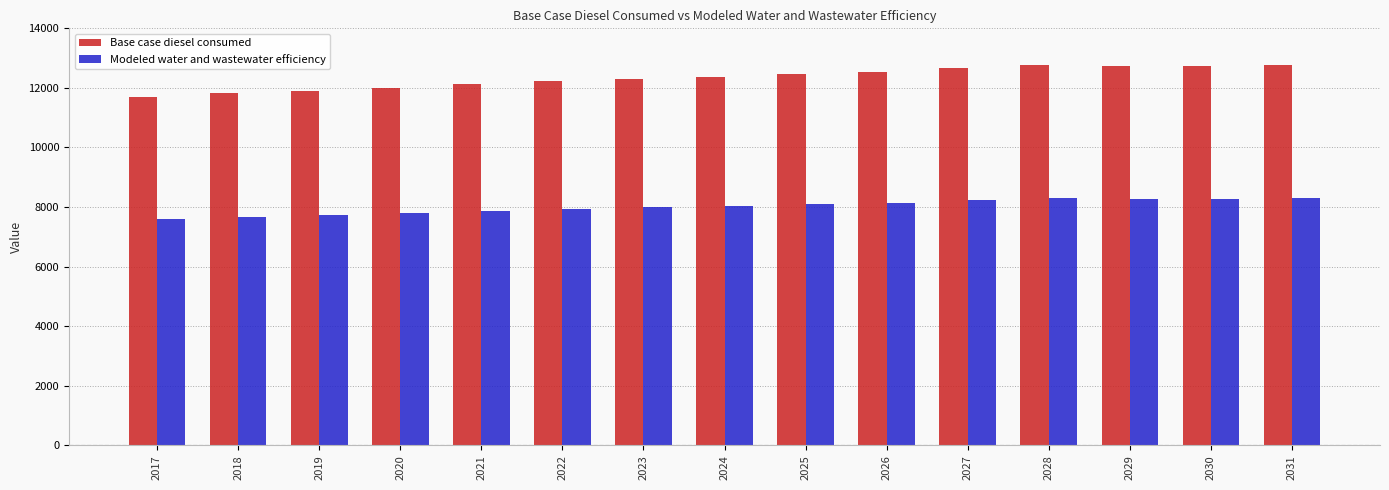

Rank the series by their maximum value, from highest to lowest.

Base case diesel consumed, Modeled water and wastewater efficiency